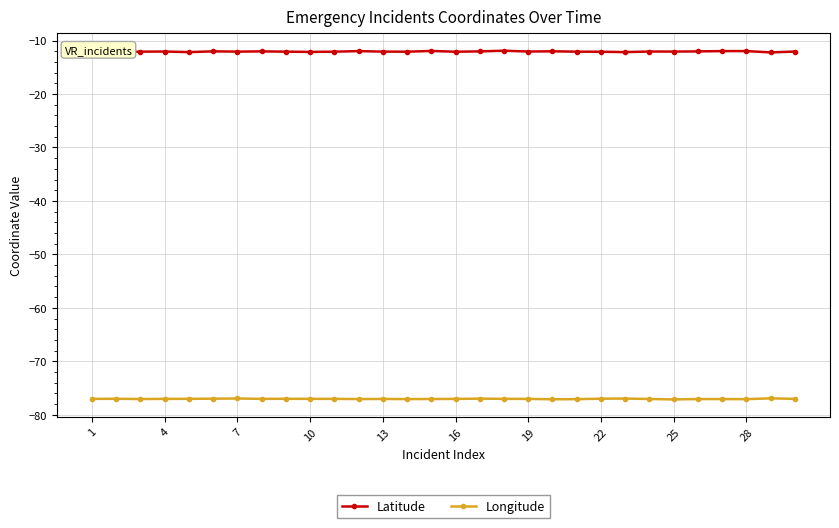

What is the smallest value displayed?

-77.1